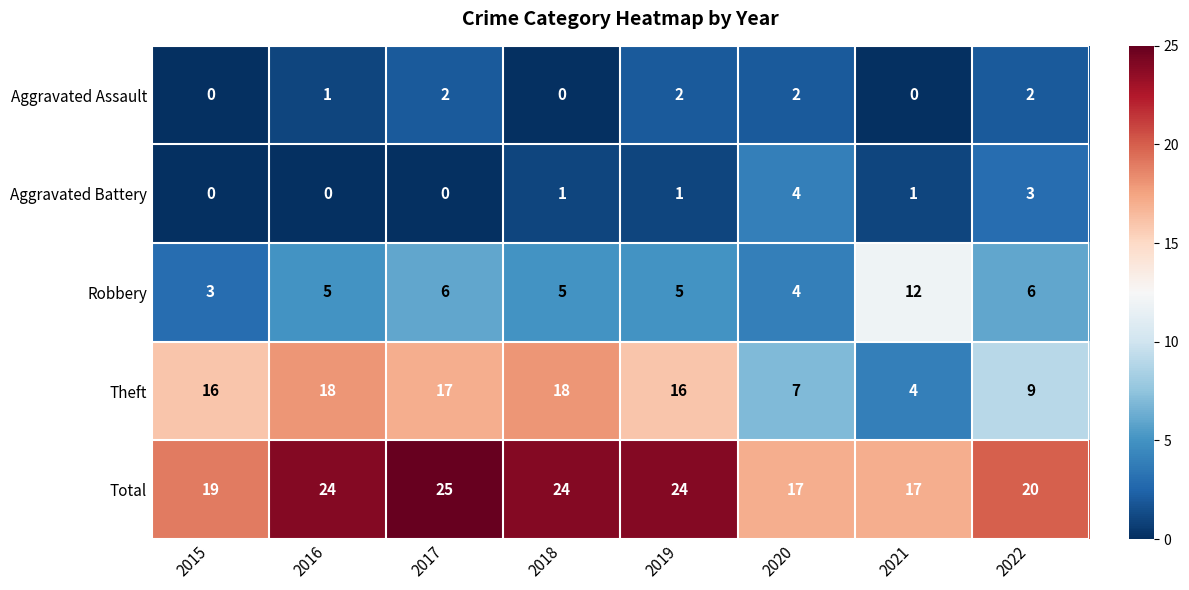

Which series has the largest range (max minus min)?

Theft